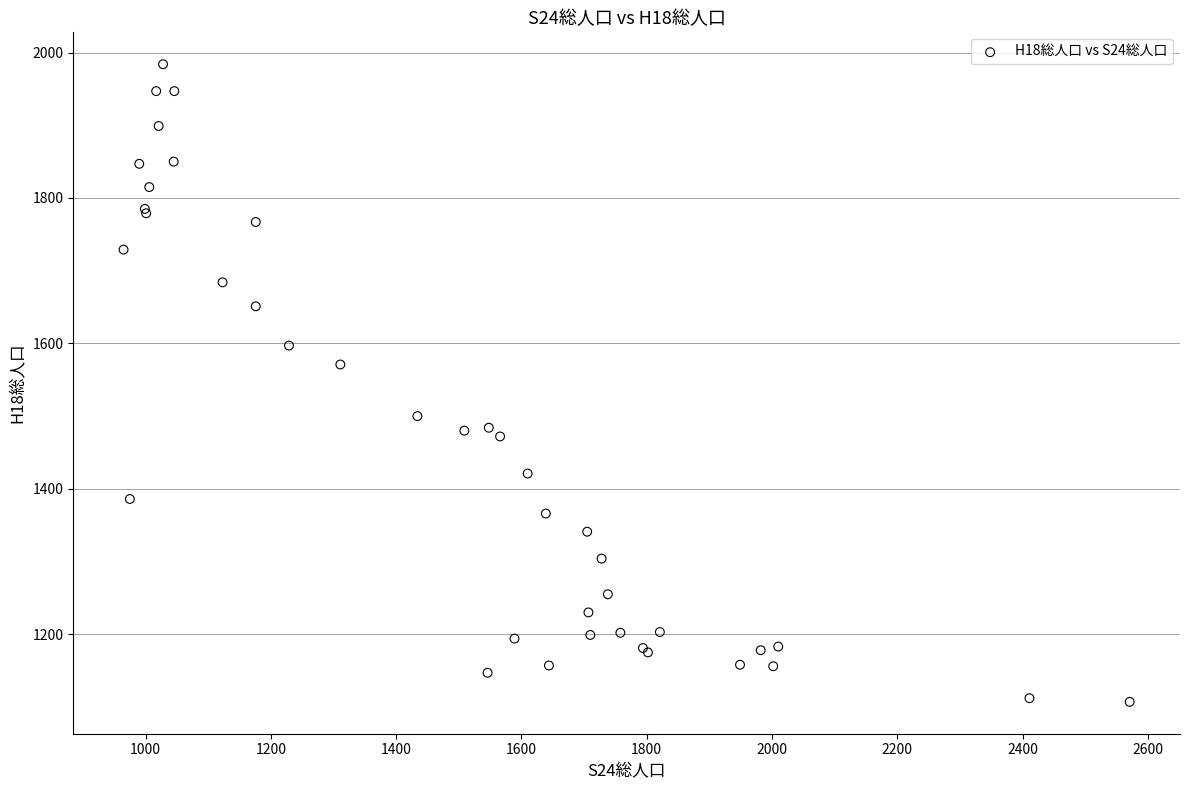

What Y value in the scatter plot is closest to 1545?

1571